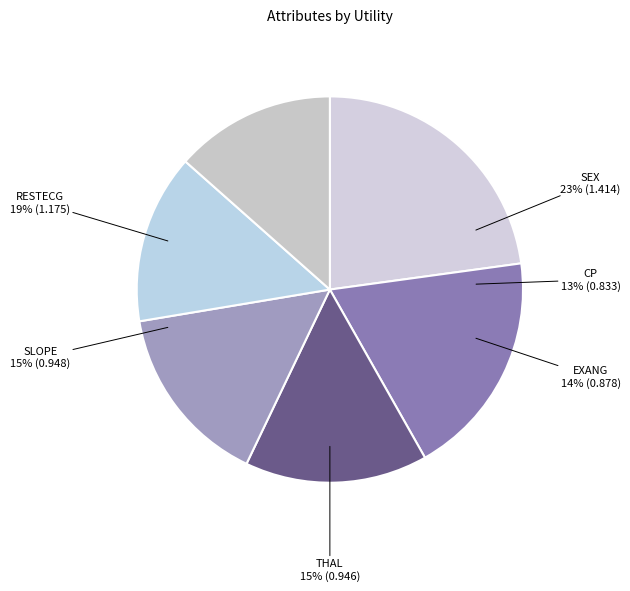

Do sex and restecg together represent more than half of the pie?

No